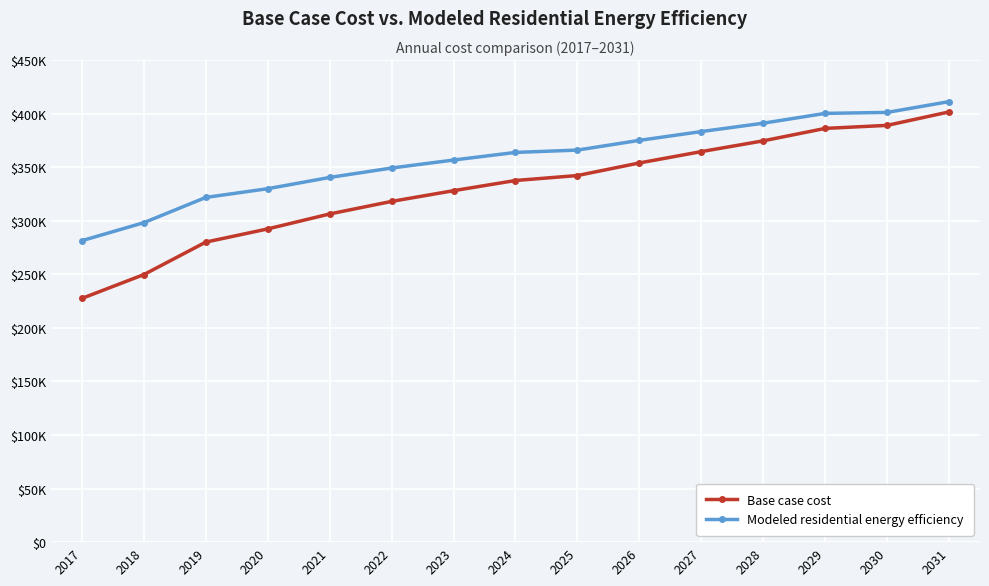

What are all the series names shown in the legend?

Base case cost, Modeled residential energy efficiency